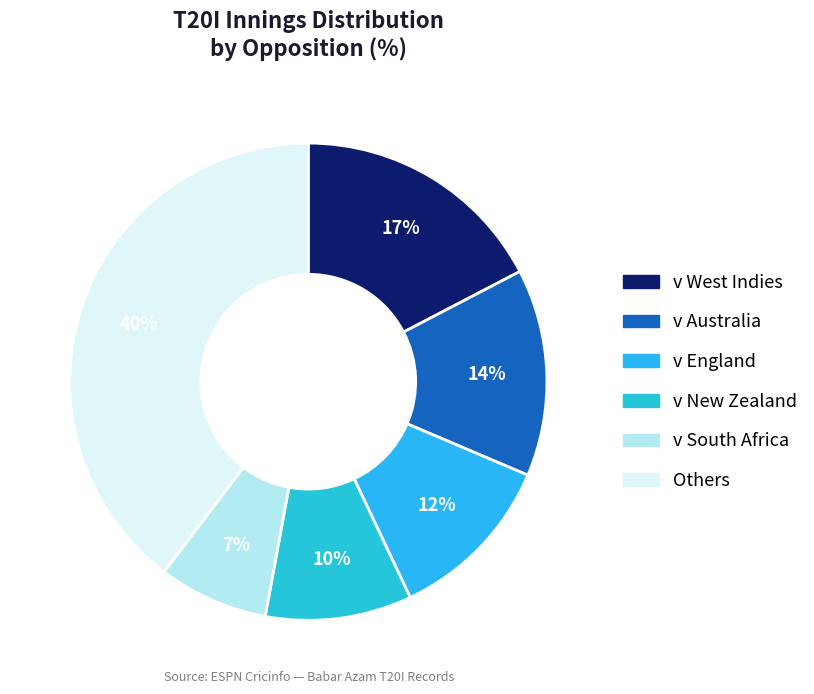

Which slice is the smallest?

v South Africa